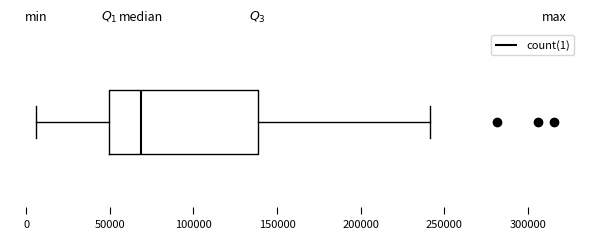

Where is the right edge of the box on the x-axis? The values are not printed on the chart, so give them approximately, as read against the axis.

140000